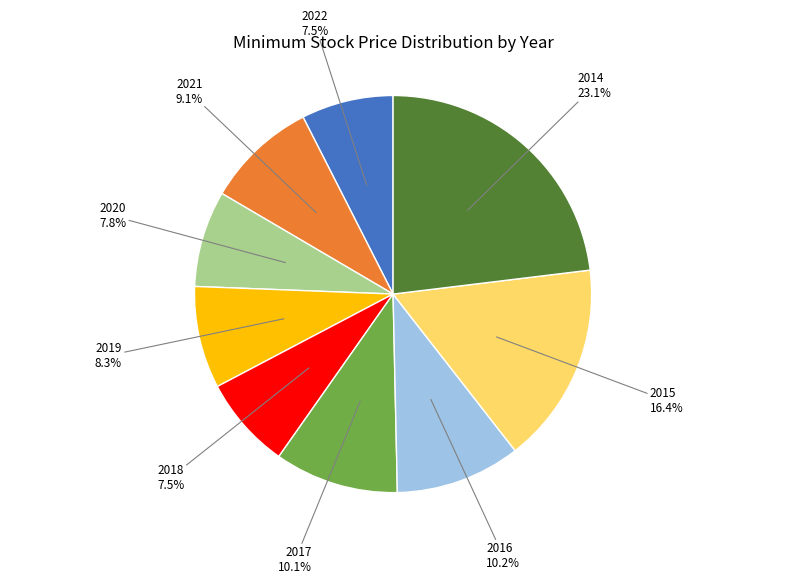

To the nearest percent, what is the difference between the largest and smallest slice percentages?

16%